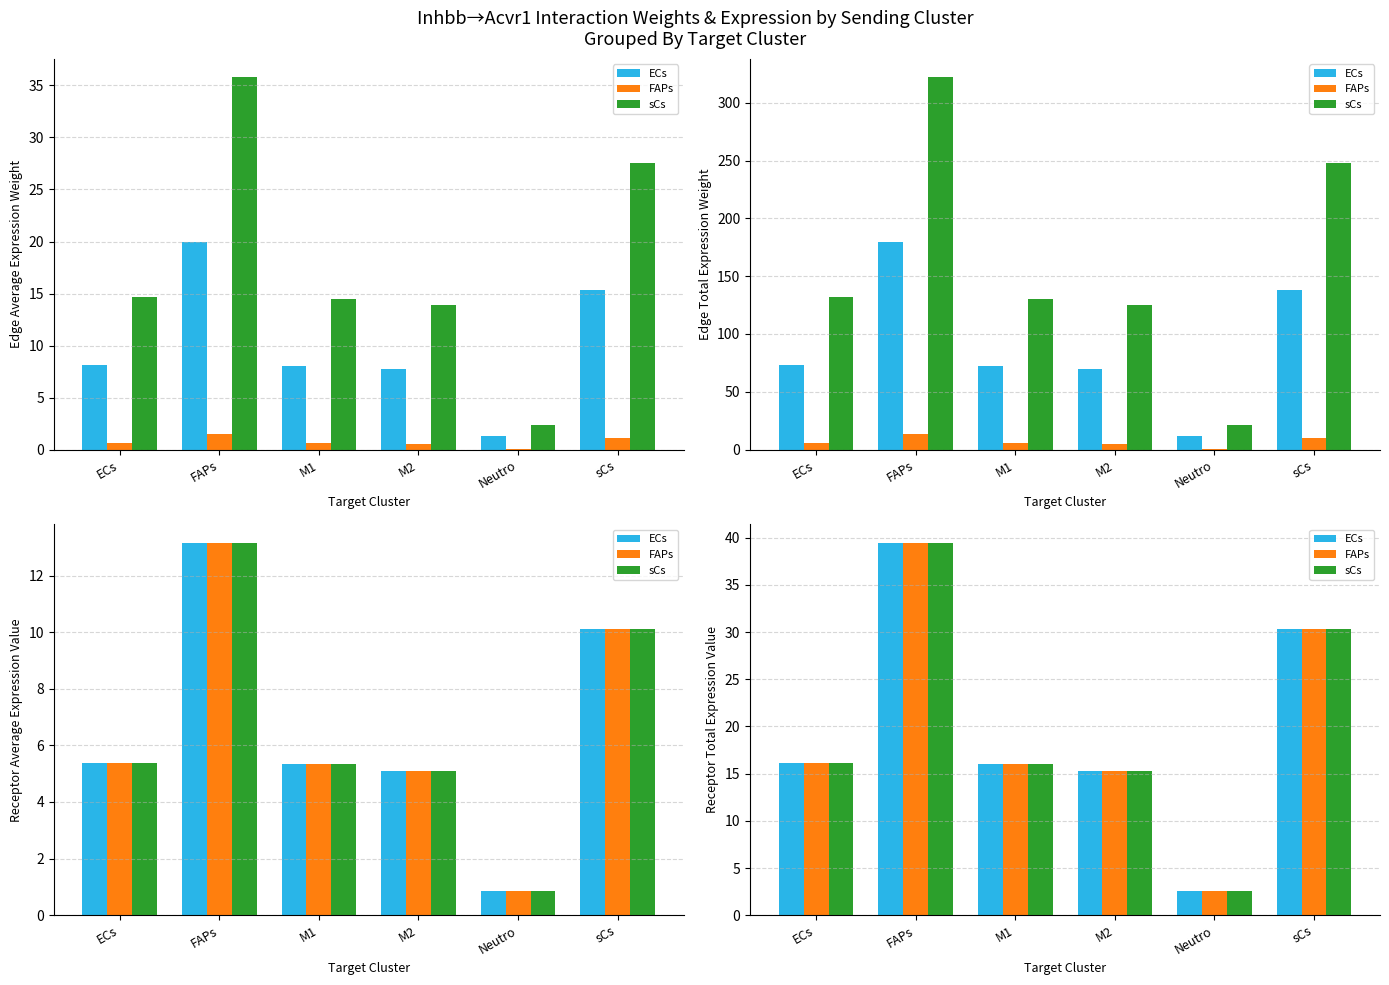

Is the value of FAPs at FAPs greater than the value of sCs at ECs?

Yes